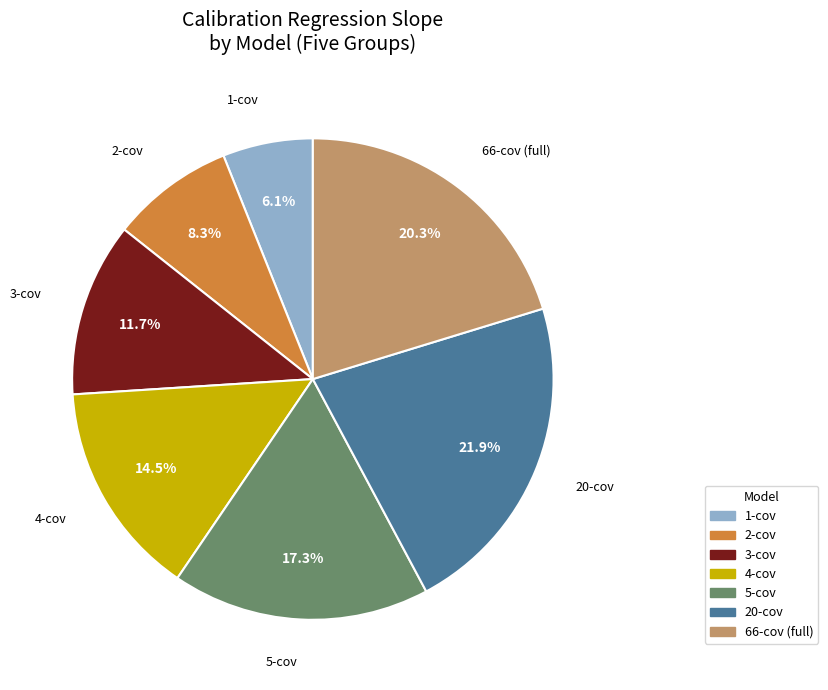

To the nearest percent, what portion does 3-cov represent?

12%